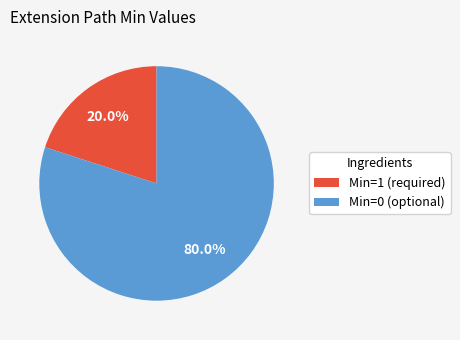

Is there a majority slice in this chart?

Yes